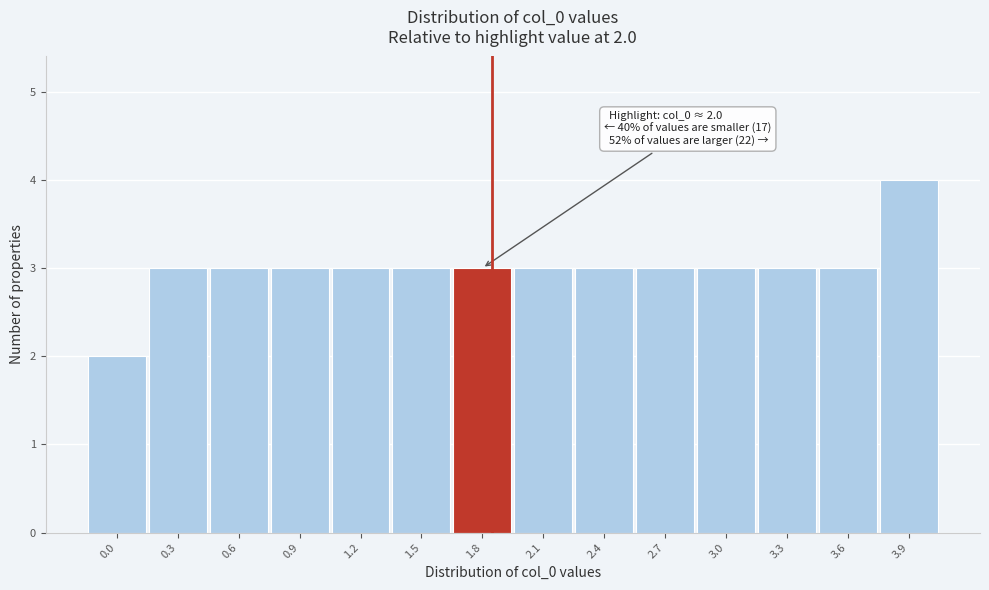

Reading left to right, list all the values displayed in this chart.

2	3	3	3	3	3	3	3	3	3	3	3	3	4